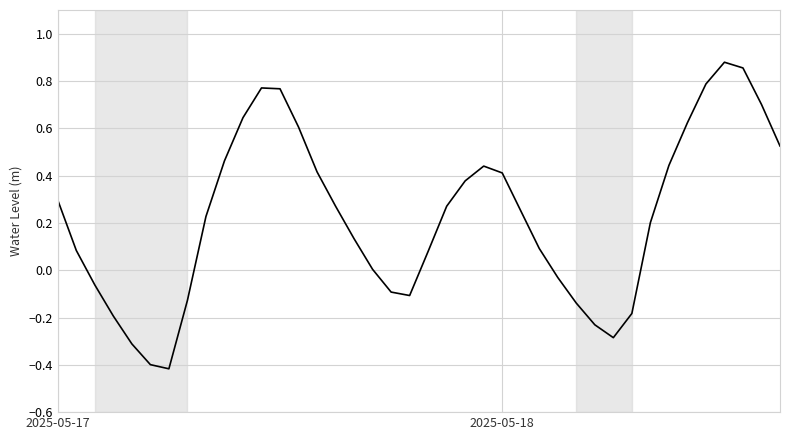

What is the smallest value displayed?

-0.4